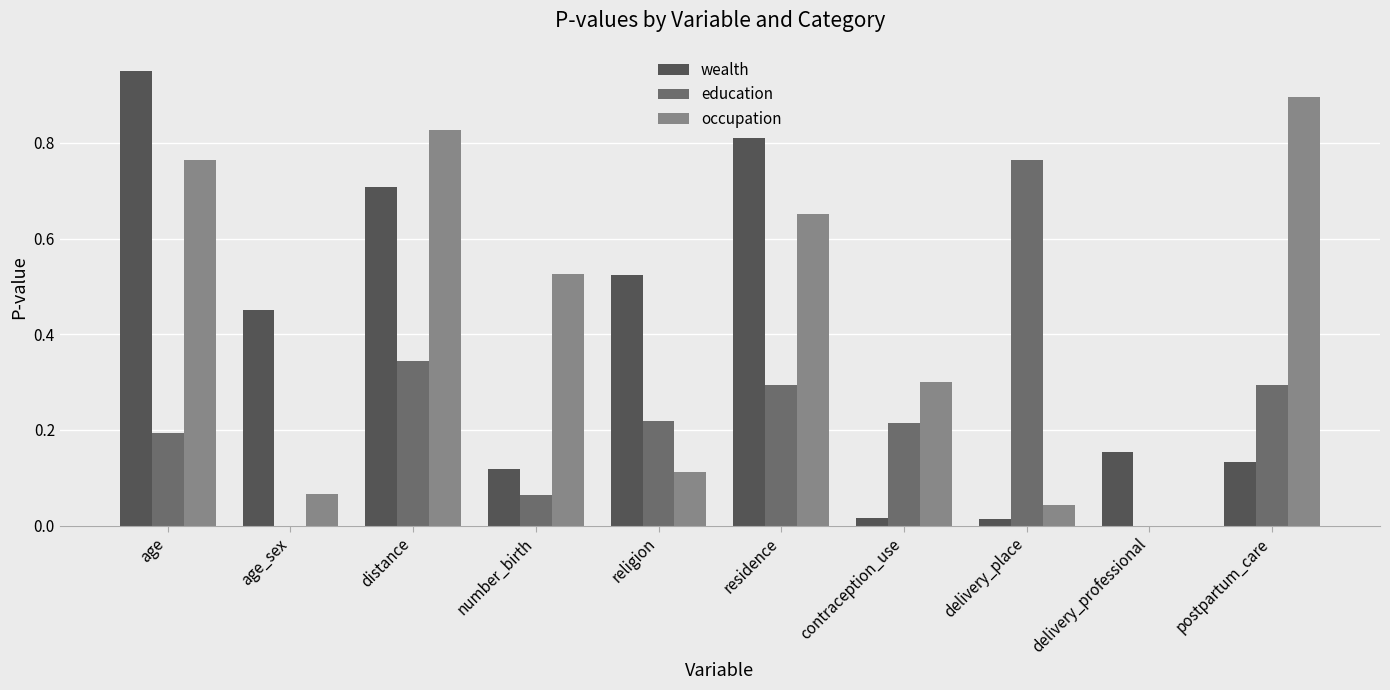

What is the total value across all series at distance?

1.9